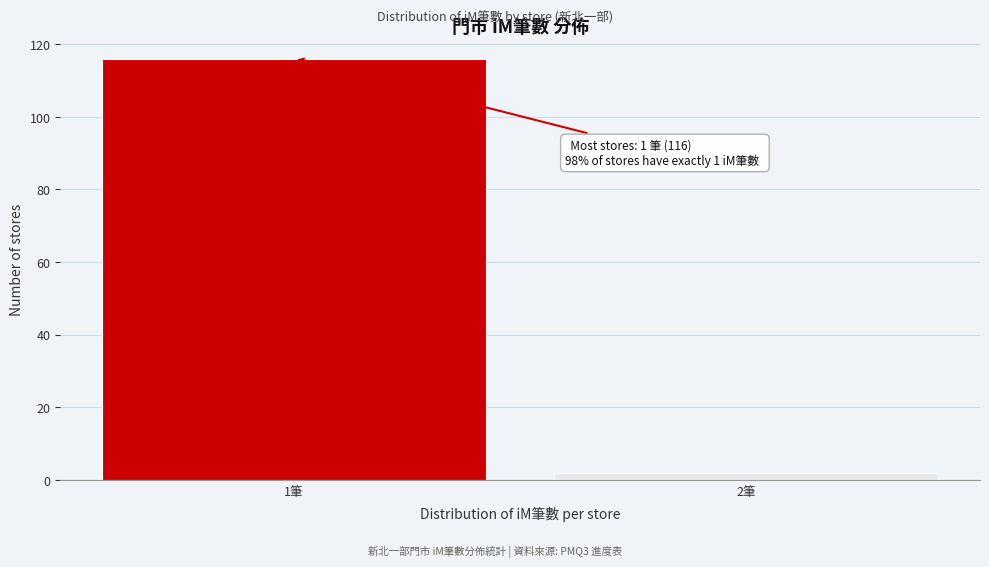

Reading right to left, what are all the values shown in this chart?

2筆=2	1筆=116